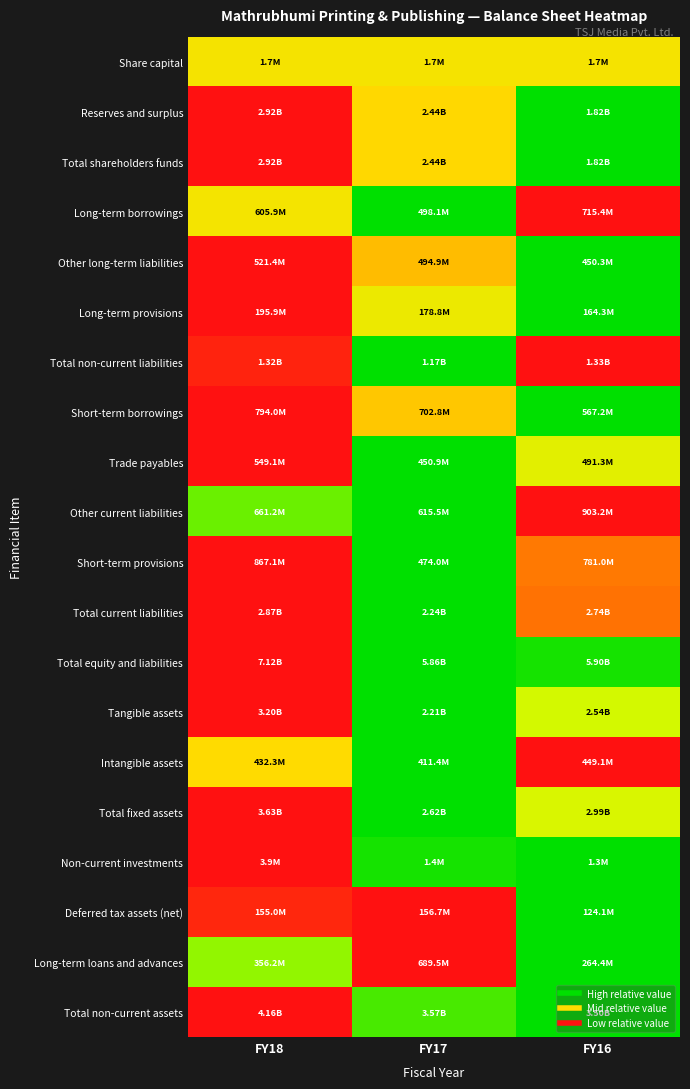

Reading right to left, extract all data points from this chart.

Share capital: FY16=0.5	FY17=0.5	FY18=0.5
Reserves and surplus: FY16=0.0	FY17=0.6	FY18=1.0
Total shareholders funds: FY16=0.0	FY17=0.6	FY18=1.0
Long-term borrowings: FY16=1.0	FY17=0.0	FY18=0.5
Other long-term liabilities: FY16=0.0	FY17=0.6	FY18=1.0
Long-term provisions: FY16=0.0	FY17=0.5	FY18=1.0
Total non-current liabilities: FY16=1.0	FY17=0.0	FY18=1.0
Short-term borrowings: FY16=0.0	FY17=0.6	FY18=1.0
Trade payables: FY16=0.4	FY17=0.0	FY18=1.0
Other current liabilities: FY16=1.0	FY17=0.0	FY18=0.2
Short-term provisions: FY16=0.8	FY17=0.0	FY18=1.0
Total current liabilities: FY16=0.8	FY17=0.0	FY18=1.0
Total equity and liabilities: FY16=0.0	FY17=0.0	FY18=1.0
Tangible assets: FY16=0.3	FY17=0.0	FY18=1.0
Intangible assets: FY16=1.0	FY17=0.0	FY18=0.6
Total fixed assets: FY16=0.4	FY17=0.0	FY18=1.0
Non-current investments: FY16=0.0	FY17=0.0	FY18=1.0
Deferred tax assets (net): FY16=0.0	FY17=1.0	FY18=0.9
Long-term loans and advances: FY16=0.0	FY17=1.0	FY18=0.2
Total non-current assets: FY16=0.0	FY17=0.1	FY18=1.0